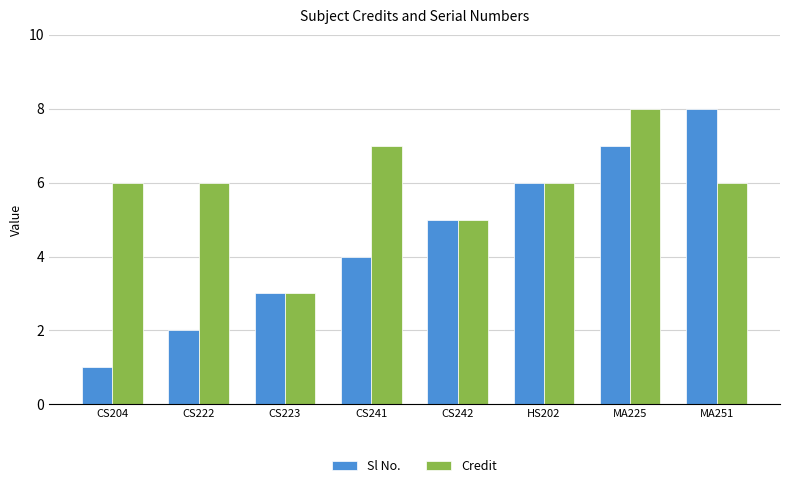

Is it true that Credit equals 7 at CS241?

True